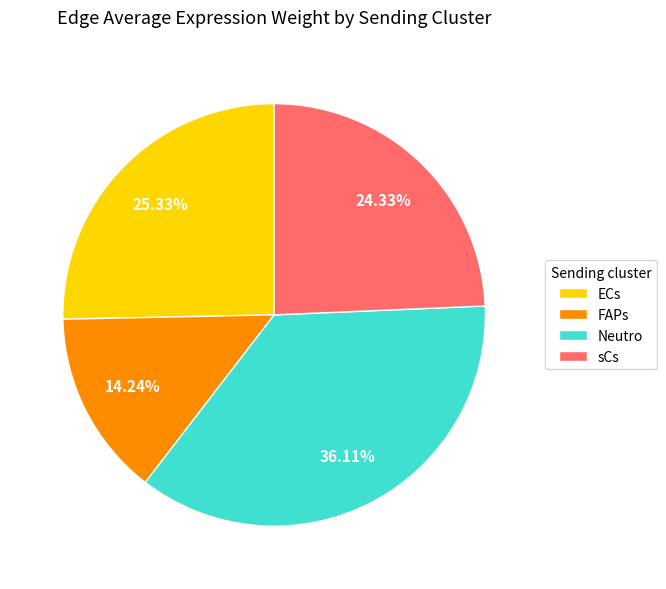

To the nearest percent, what is the average slice percentage?

25%